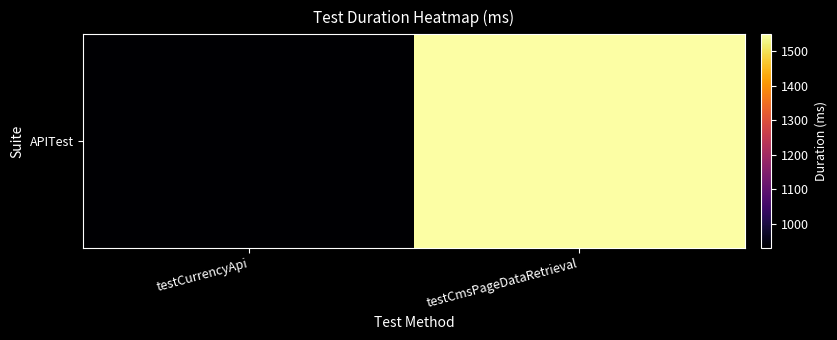

What is the minimum value shown in the chart?

931